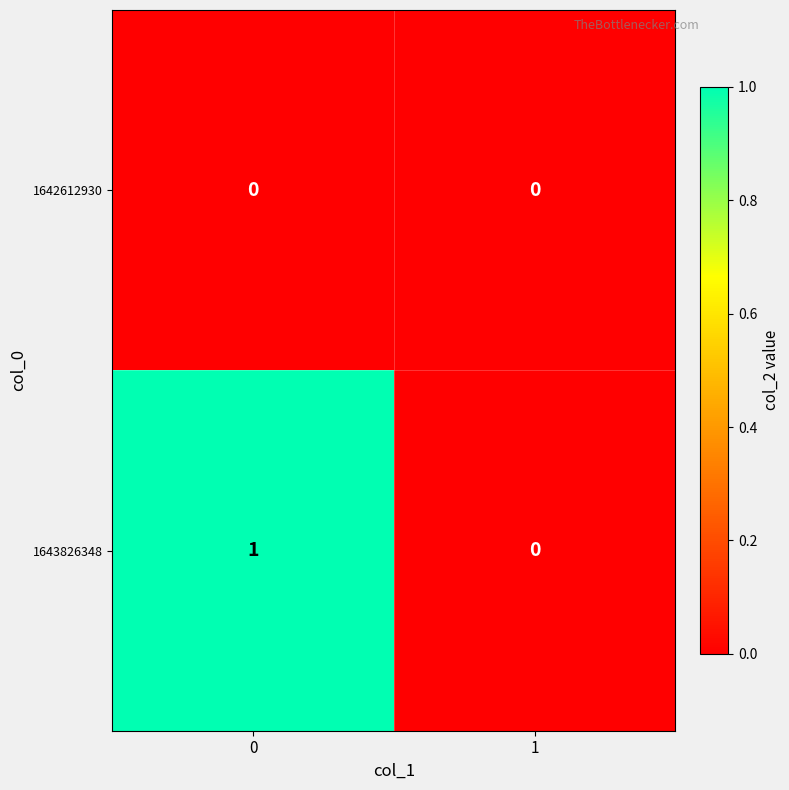

Reading left to right, what are all the values shown in this chart?

1642612930: 0	0
1643826348: 1	0